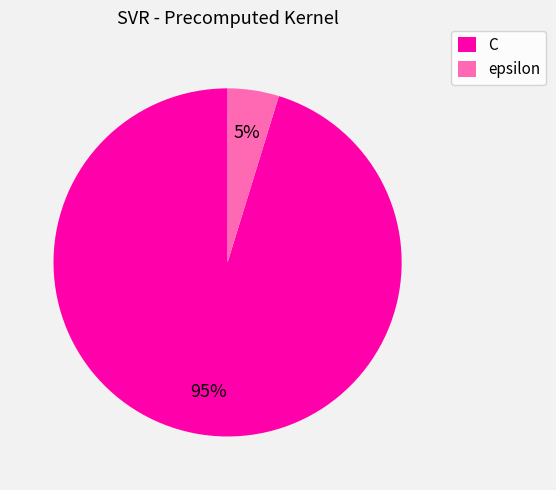

Do epsilon and C together represent more than half of the pie?

Yes